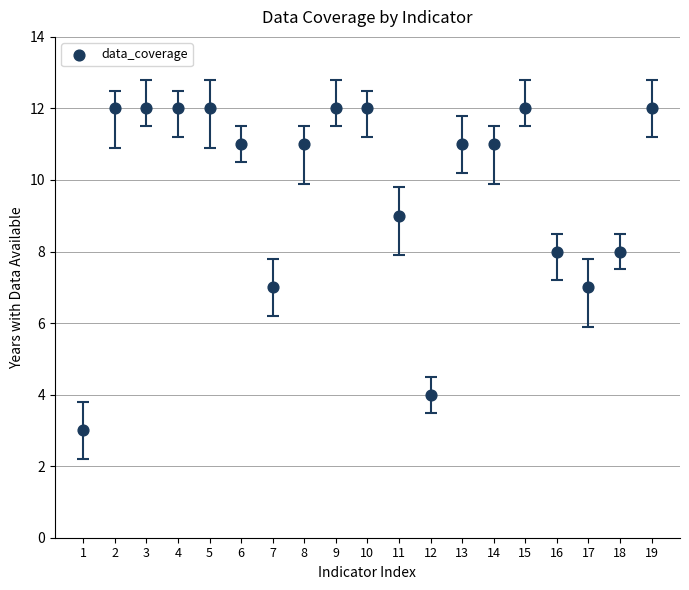

What is the range of Y values (max minus min)?

9